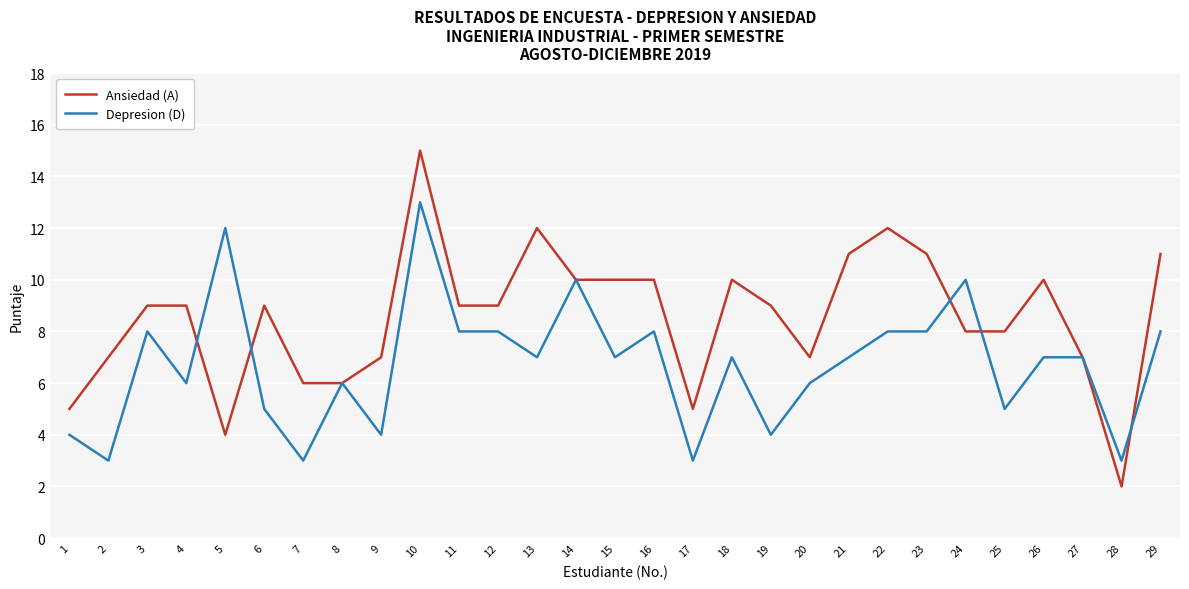

The Depresion (D) series shows 12 at 15. True or false?

False